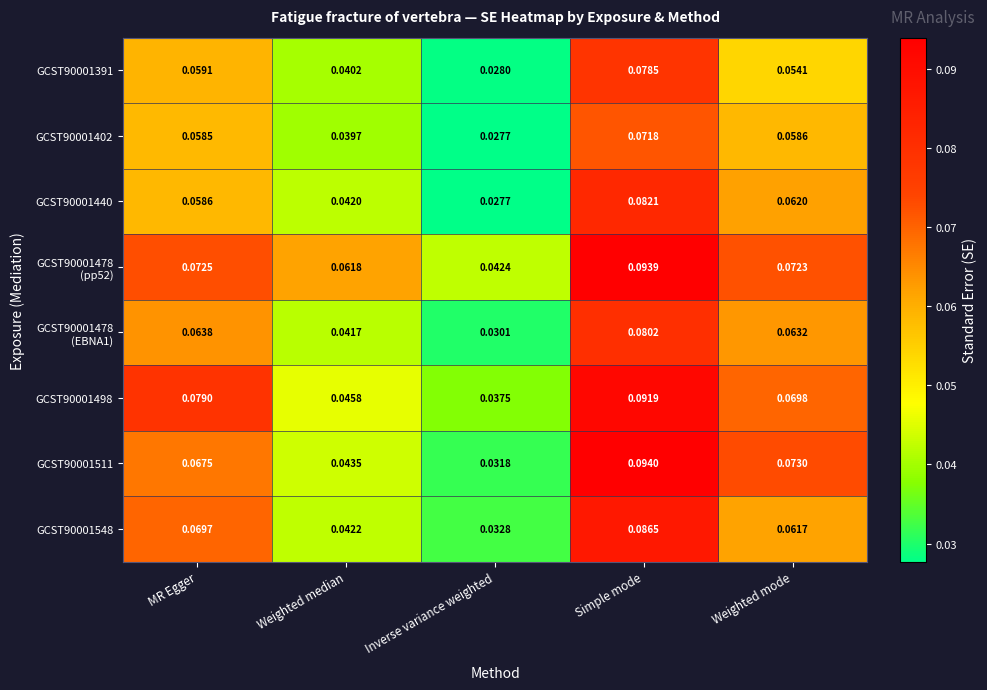

At which category is the sum across all series the highest?

Simple mode